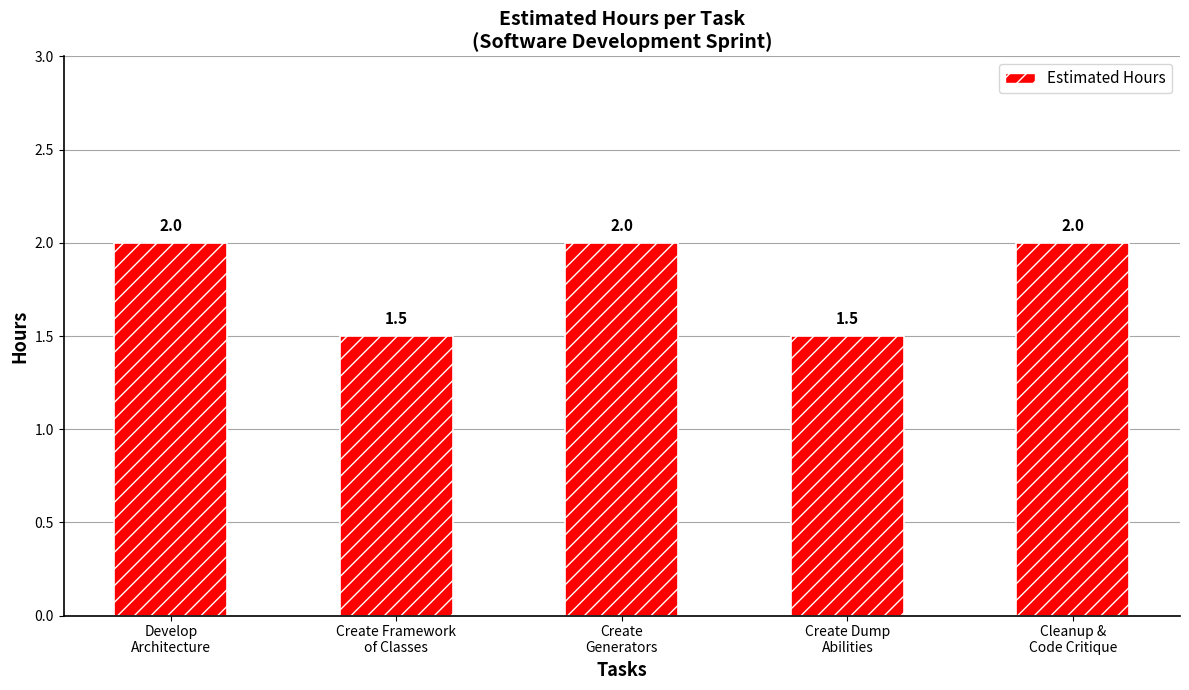

What is the change in value from Develop
Architecture to Create Dump
Abilities?

-0.5